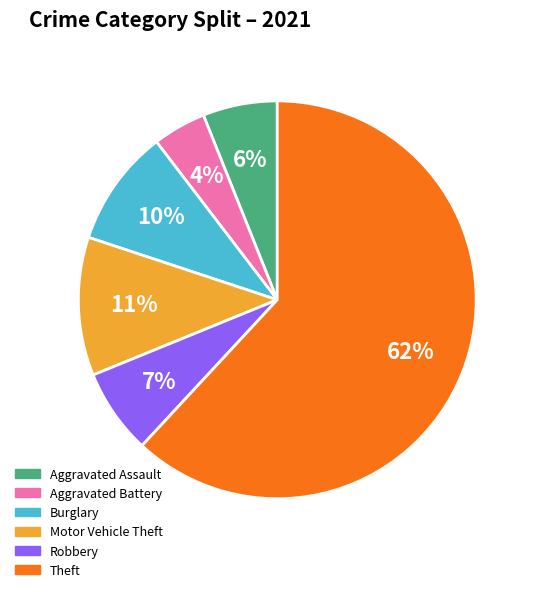

Which category accounts for the majority?

Theft